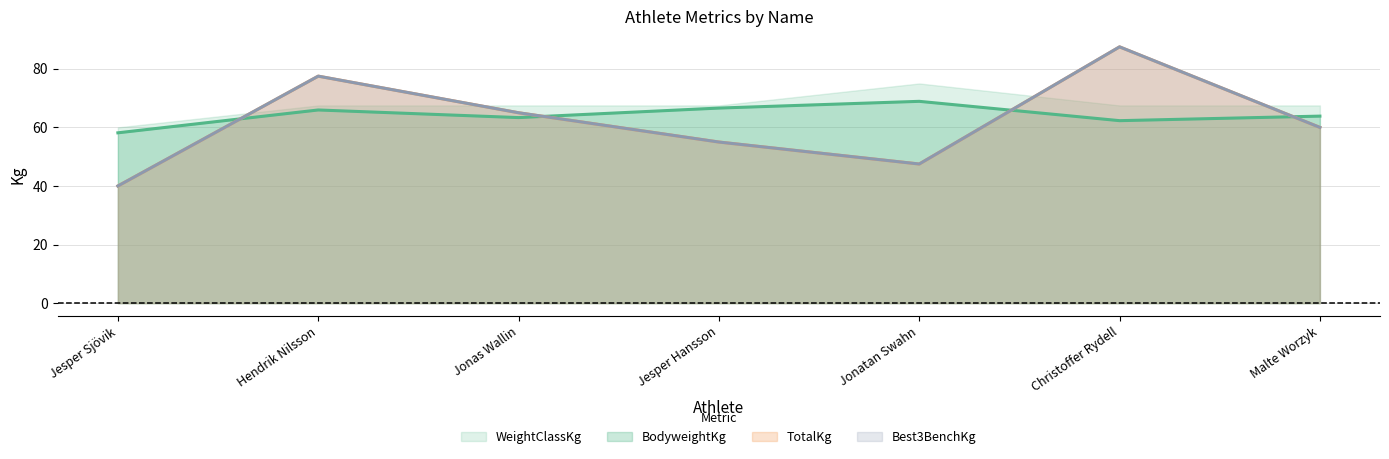

What is the minimum value shown in the chart?

40.0